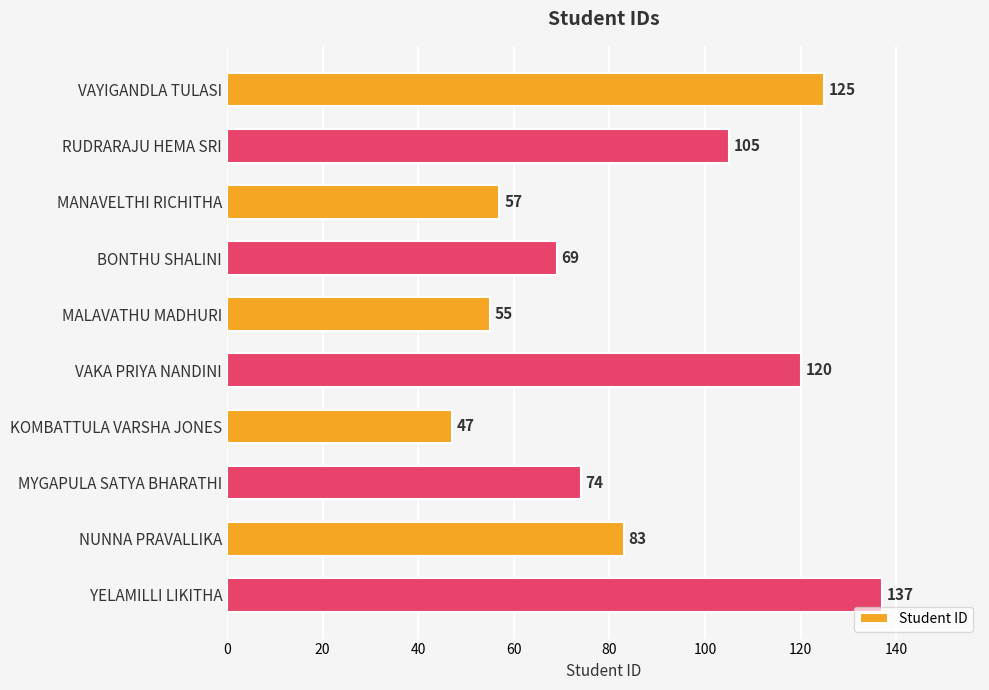

What position from the bottom is VAYIGANDLA TULASI?

10